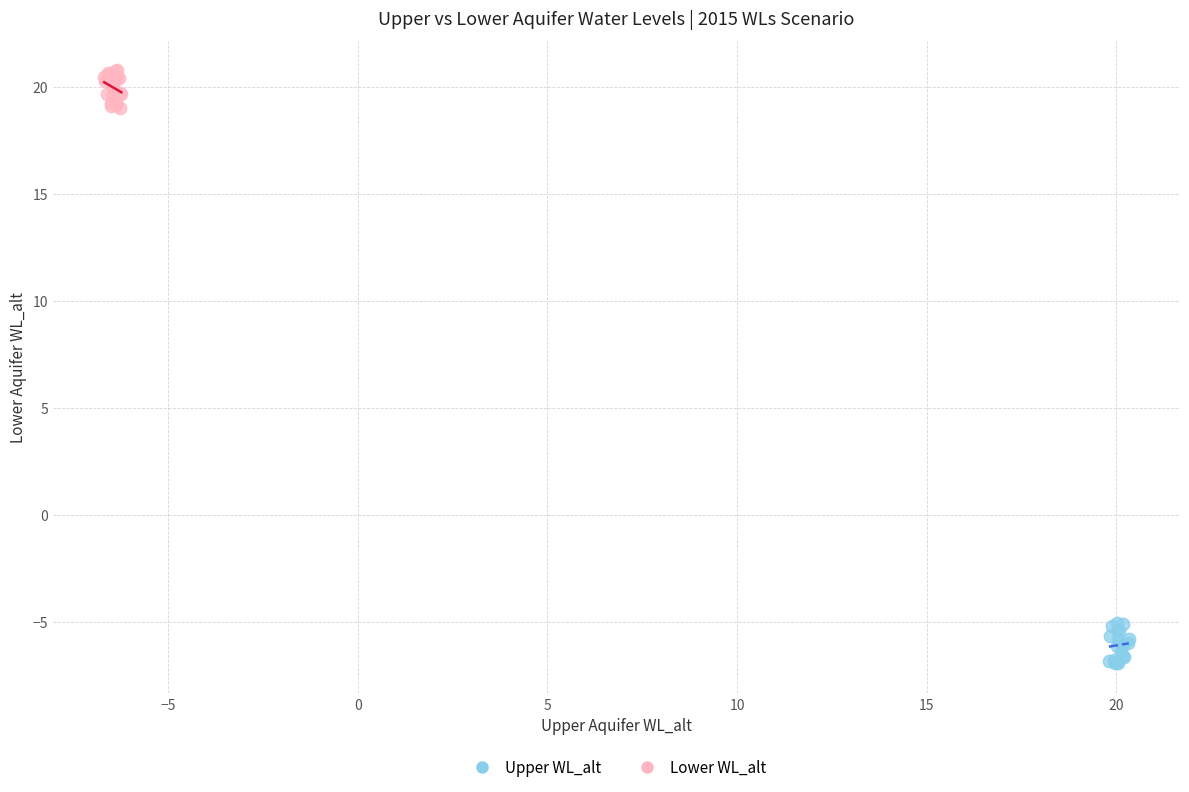

What are all the series names shown in the legend?

Upper WL_alt, Lower WL_alt